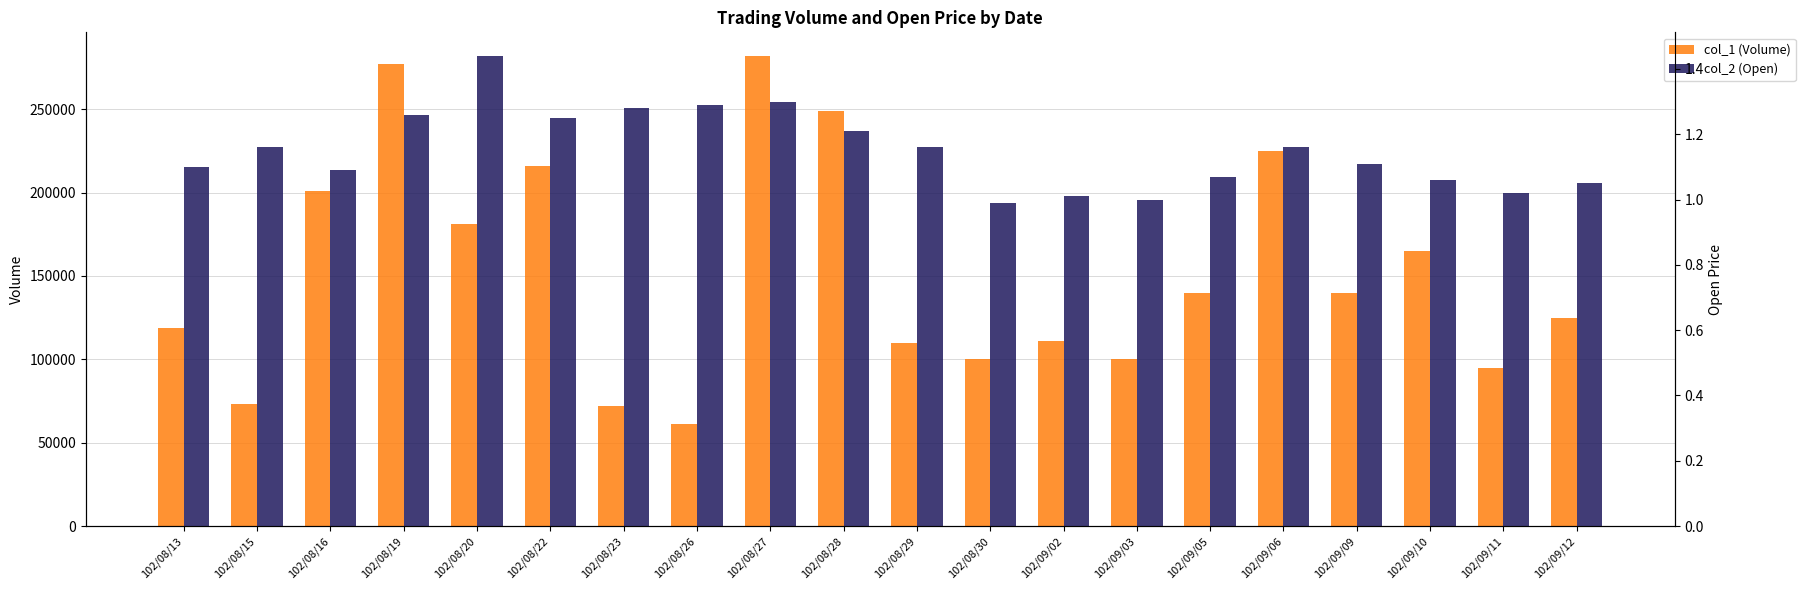

At which label is col_1 (Volume) closest to 171500?

102/09/10